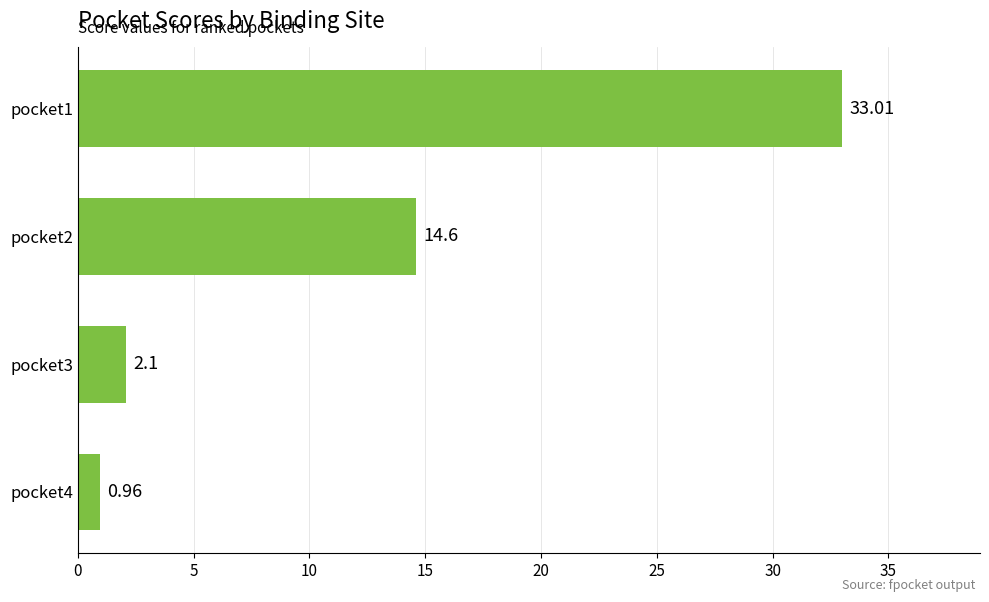

Does the chart contain any negative values?

No